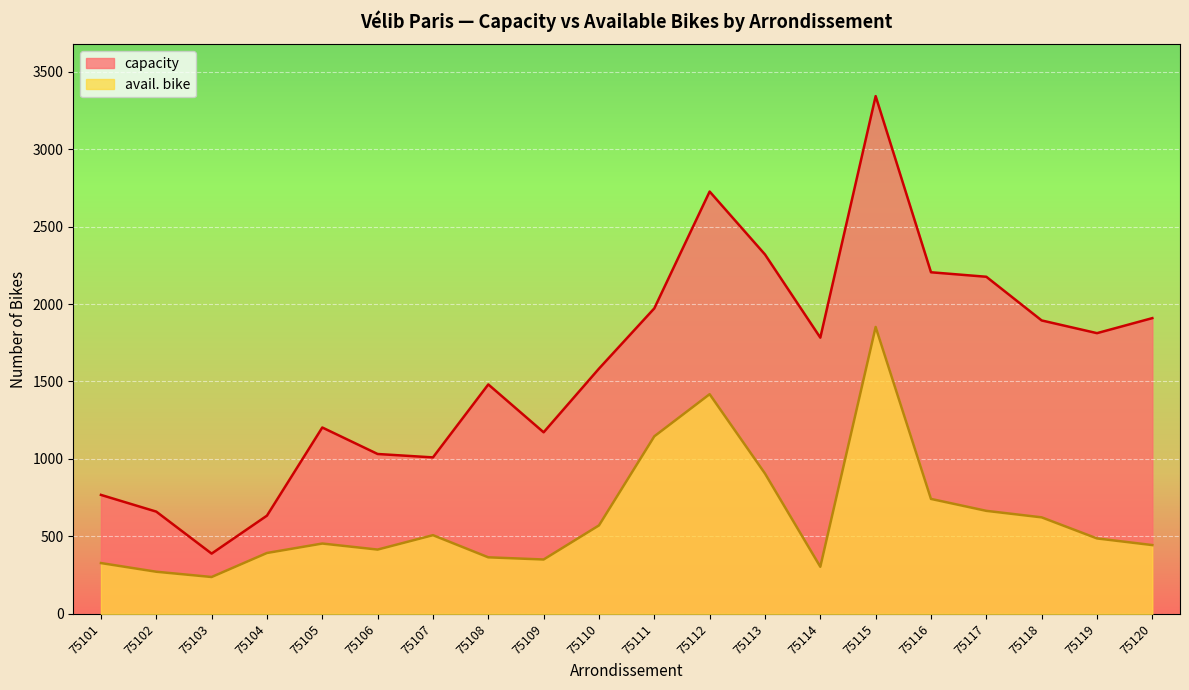

At which label does capacity first exceed 1783?

75111